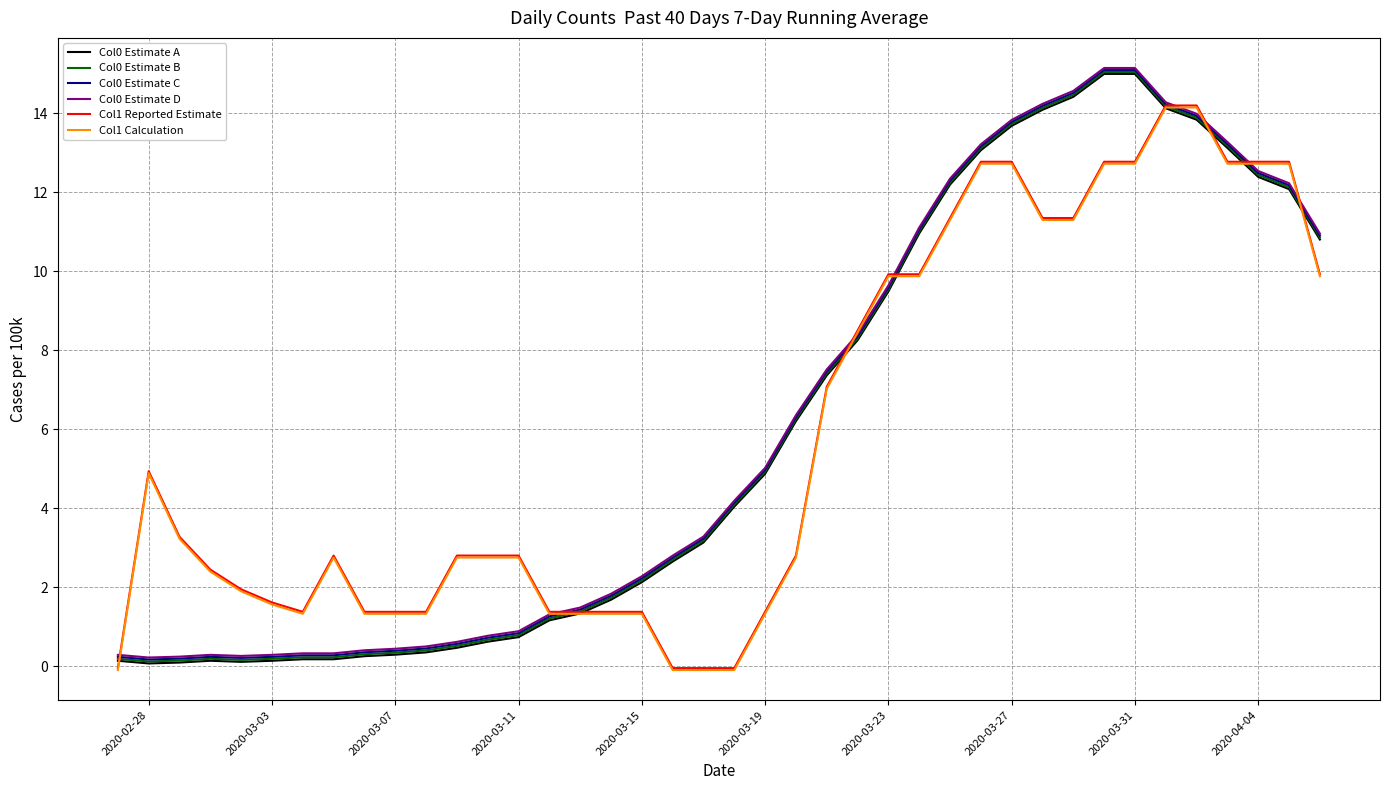

What is the greatest value displayed?

15.2